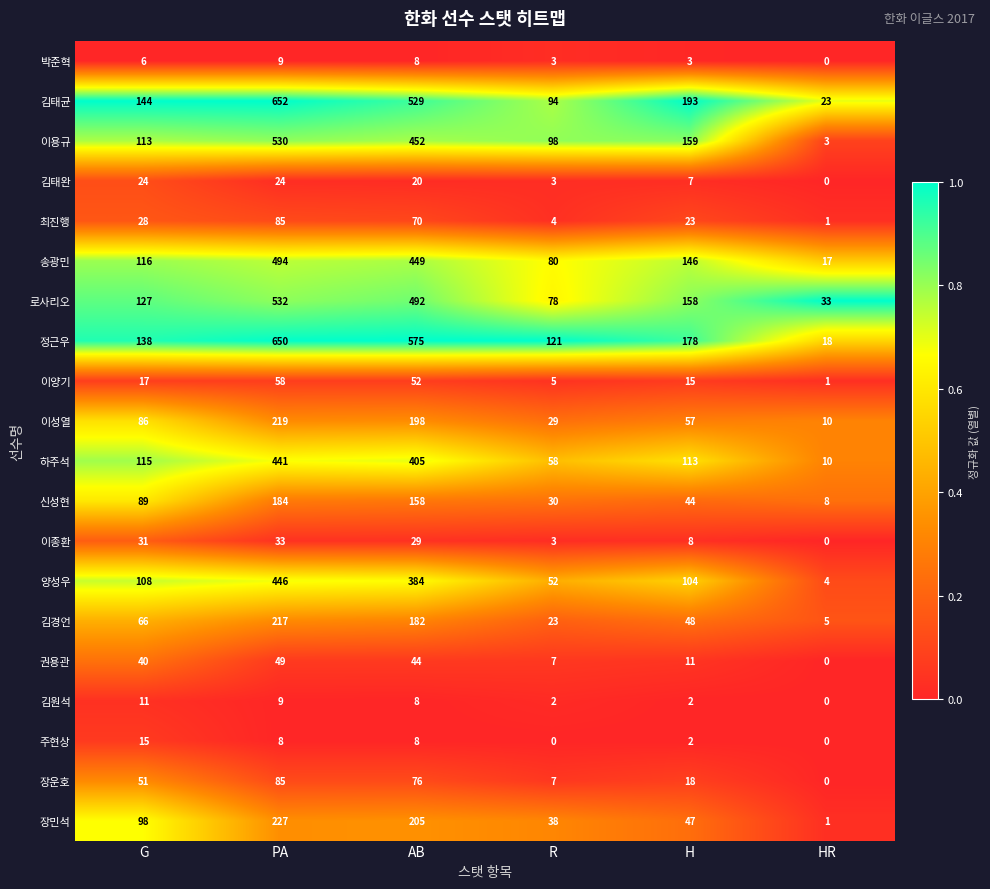

The 김태완 series shows 3 at R. True or false?

True